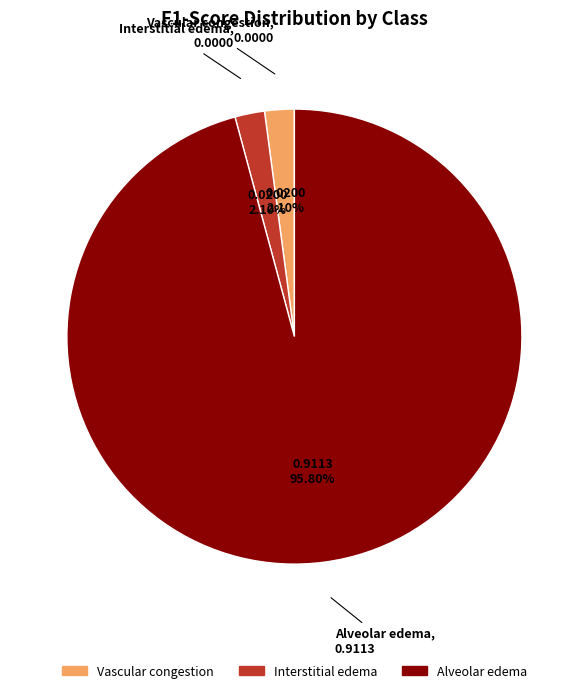

To the nearest percent, what is the average slice percentage?

33%